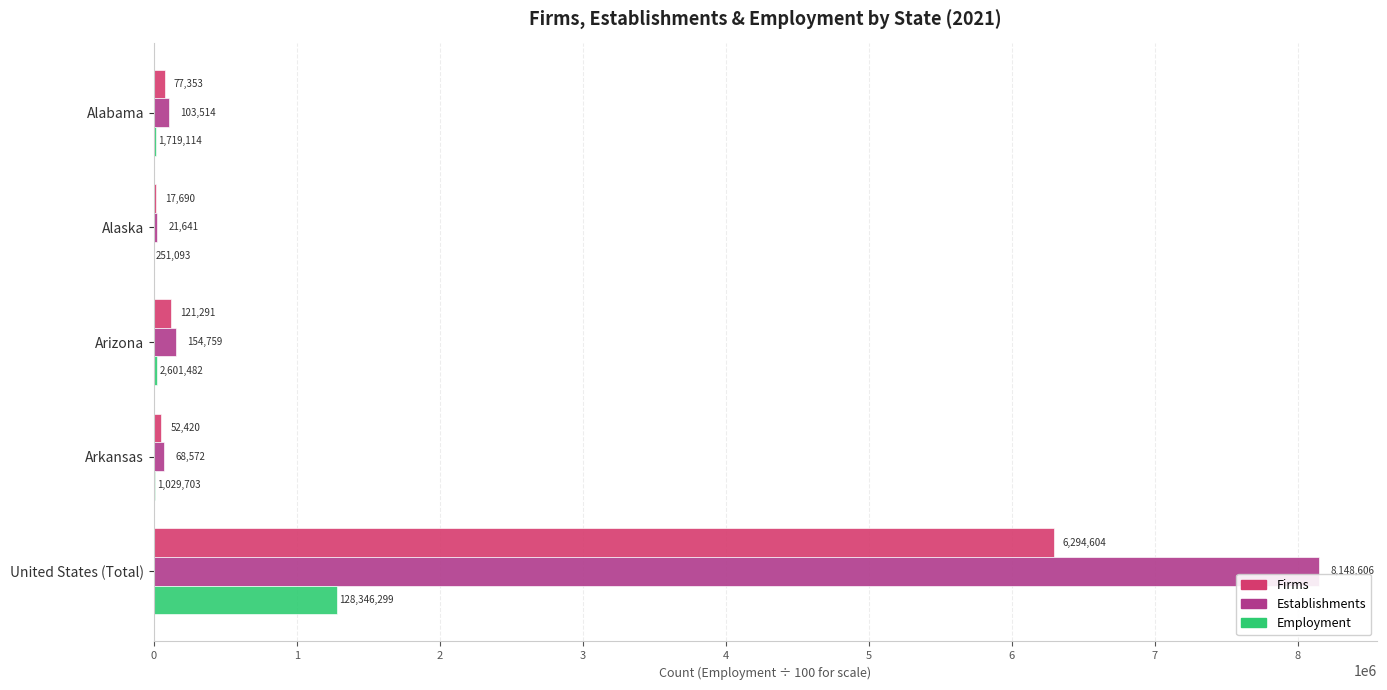

Where is Firms nearest to the value 3156147?

Arizona